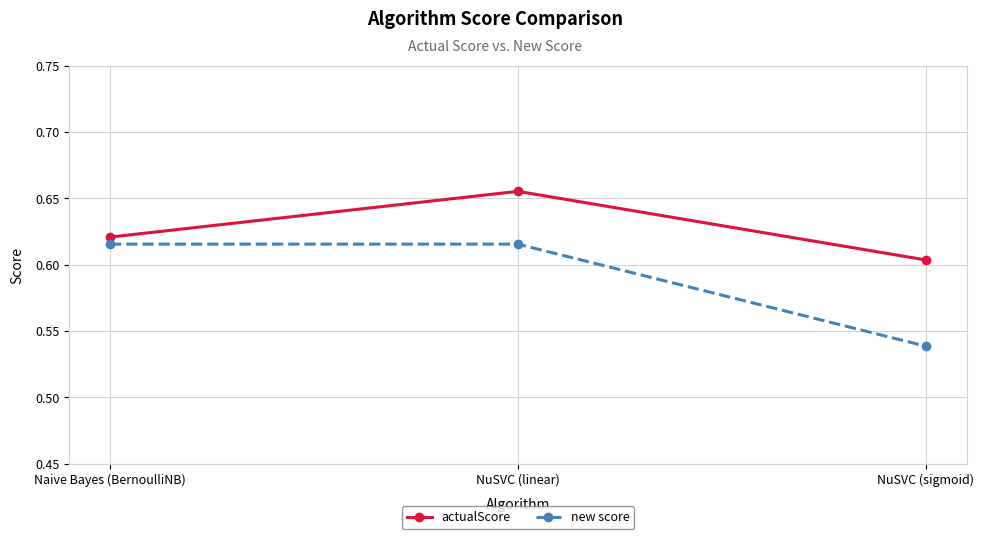

What is the label of the 2nd point from the right?

NuSVC (linear)